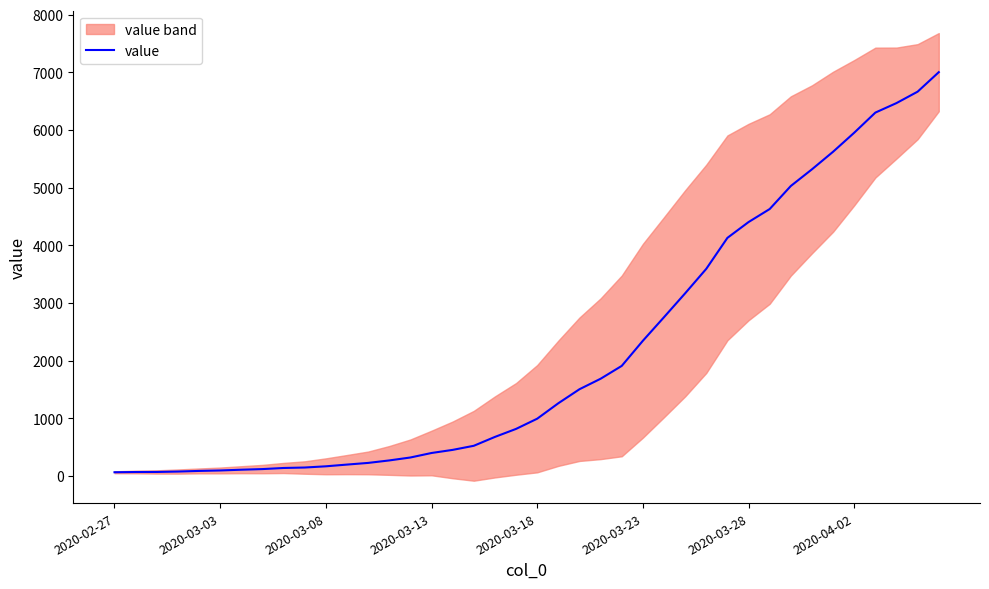

What is the difference between the second highest and minimum values?

6602